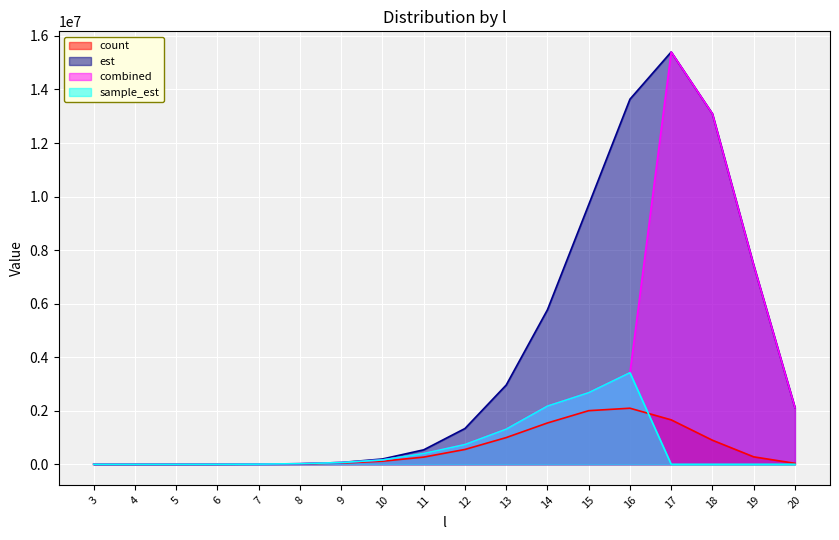

Reading left to right, list all the values displayed in this chart.

count: 3=26.0	4=101.0	5=449.0	6=1522.0	7=4947.0	8=15647.0	9=44795.0	10=115346.0	11=268212.0	12=553909.0	13=997459.0	14=1543176.0	15=2002436.0	16=2094054.0	17=1659522.0	18=898018.0	19=277953.0	20=35459.0
est: 3=30.8	4=117.7	5=452.1	6=1695.4	7=6103.3	8=20827.5	9=66648.1	10=197944.8	11=539849.5	12=1336127.5	13=2960036.4	14=5772070.9	15=9697079.1	16=13636517.4	17=15401243.2	18=13091056.8	19=7441232.3	20=2120751.2
combined: 3=26.0	4=113.7	5=550.8	6=2002.9	7=6563.6	8=22498.5	9=64952.7	10=162284.6	11=401139.4	12=737039.2	13=1310368.8	14=2172702.8	15=2673254.5	16=3419690.6	17=15401243.2	18=13091056.8	19=7441232.3	20=2120751.2
sample_est: 3=26.0	4=113.7	5=550.8	6=2002.9	7=6563.6	8=22498.5	9=64952.7	10=162284.6	11=401139.4	12=737039.2	13=1310368.8	14=2172702.8	15=2673254.5	16=3419690.6	17=0.0	18=0.0	19=0.0	20=0.0